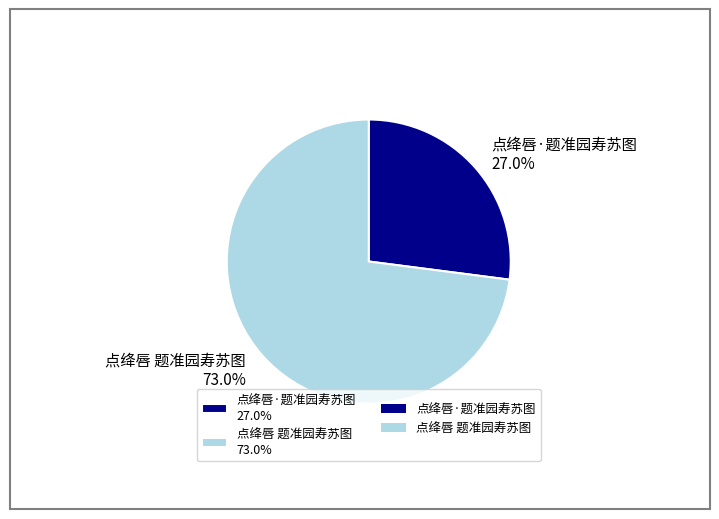

Is it true that 点绛唇·题准园寿苏图 is 15% of the pie?

False